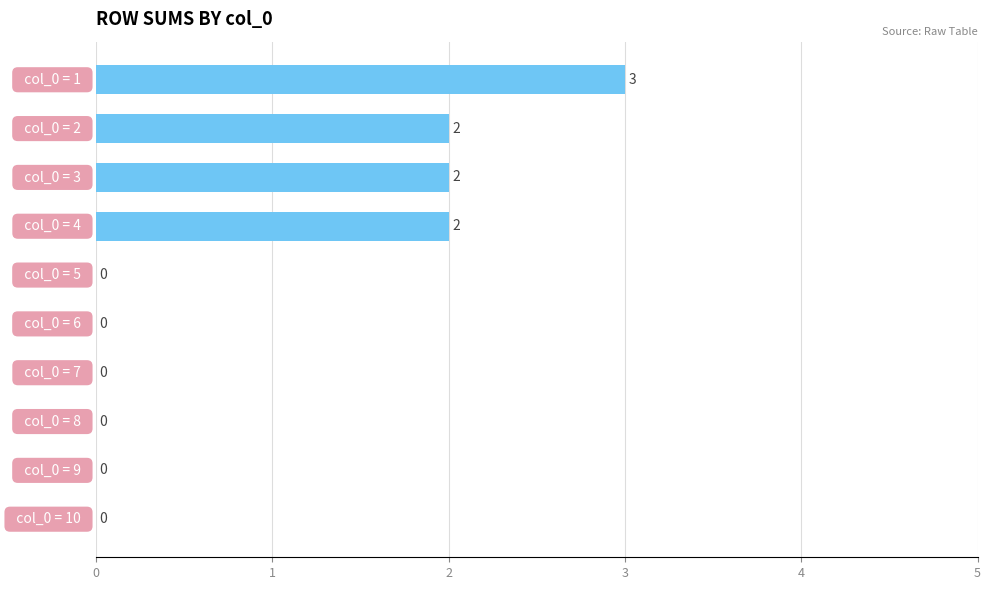

How many values are between 0 and 2?

9